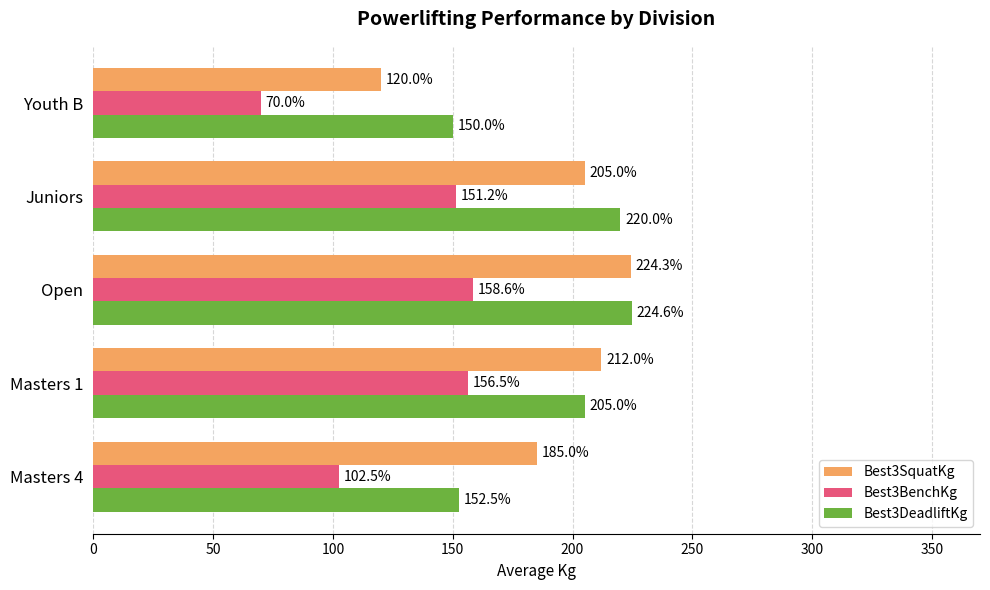

True or false: Best3SquatKg has a value of 55.8 at Open.

False